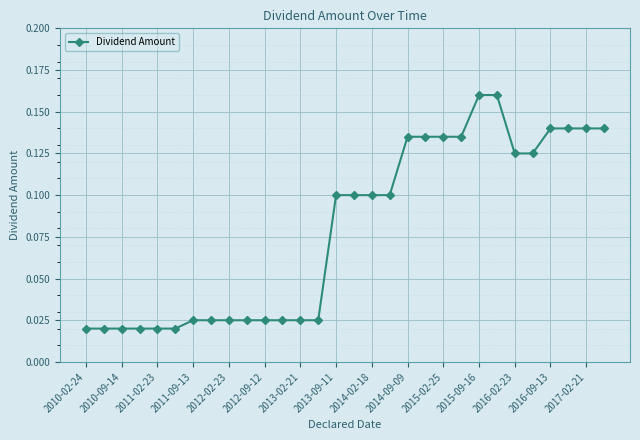

How many categories are shown in the chart?

30